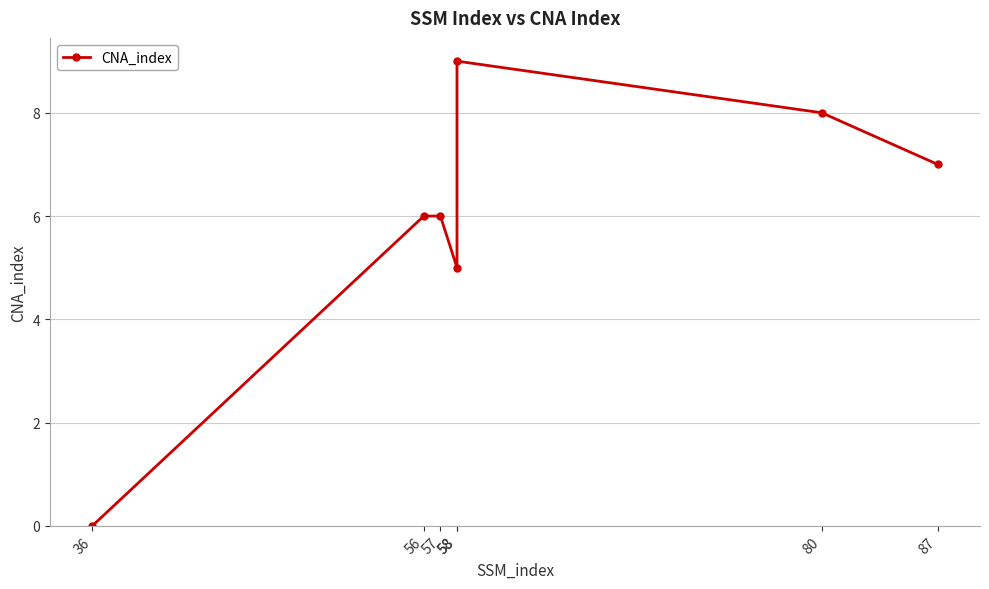

How many data points are above 6?

3